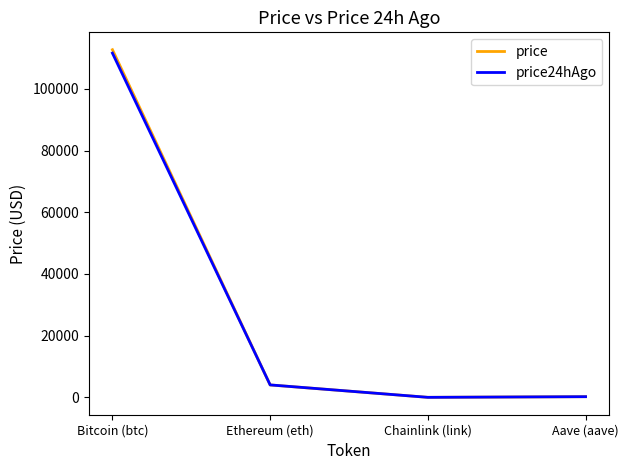

What is the difference between the second highest and second lowest values in the price series?

3802.9